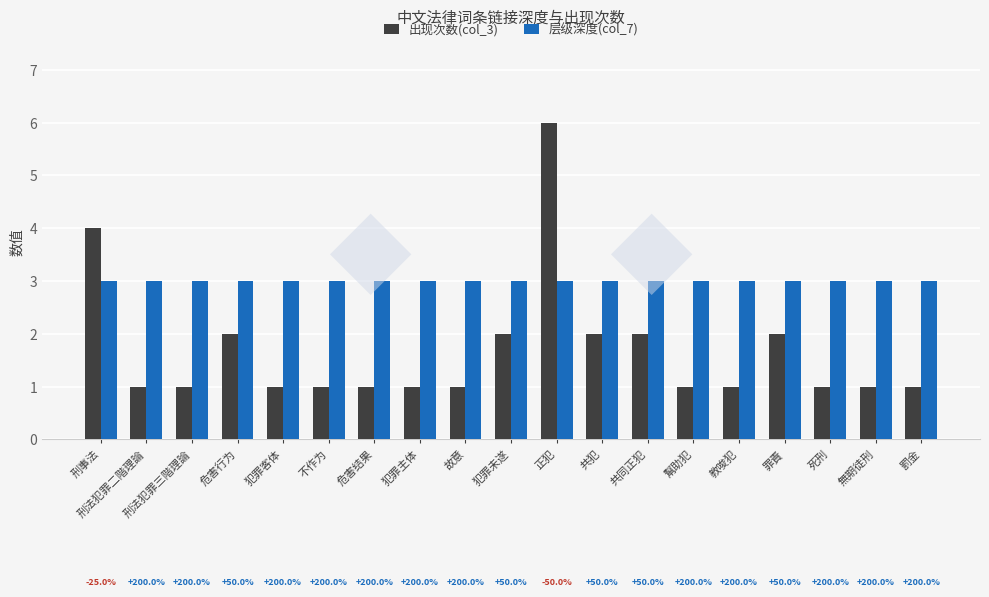

Reading right to left, what are all the values shown in this chart?

出现次数(col_3): 罰金=1	無期徒刑=1	死刑=1	罪責=2	教唆犯=1	幫助犯=1	共同正犯=2	共犯=2	正犯=6	犯罪未遂=2	故意=1	犯罪主体=1	危害结果=1	不作为=1	犯罪客体=1	危害行为=2	刑法犯罪三階理論=1	刑法犯罪二階理論=1	刑事法=4
层级深度(col_7): 罰金=3	無期徒刑=3	死刑=3	罪責=3	教唆犯=3	幫助犯=3	共同正犯=3	共犯=3	正犯=3	犯罪未遂=3	故意=3	犯罪主体=3	危害结果=3	不作为=3	犯罪客体=3	危害行为=3	刑法犯罪三階理論=3	刑法犯罪二階理論=3	刑事法=3